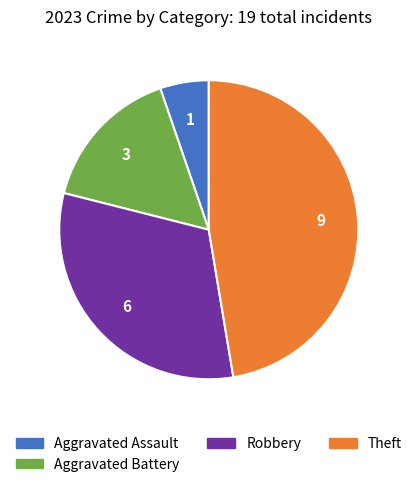

Between Aggravated Assault and Aggravated Battery, which is larger?

Aggravated Battery